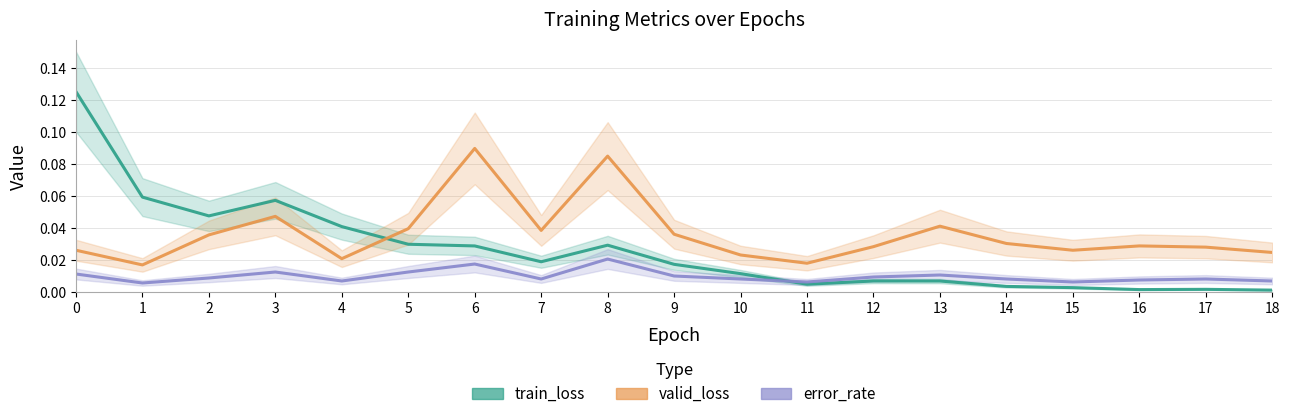

Reading right to left, list all the values displayed in this chart.

train_loss: 0.0	0.0	0.0	0.0	0.0	0.0	0.0	0.0	0.0	0.0	0.0	0.0	0.0	0.0	0.0	0.1	0.0	0.1	0.1
valid_loss: 0.0	0.0	0.0	0.0	0.0	0.0	0.0	0.0	0.0	0.0	0.1	0.0	0.1	0.0	0.0	0.0	0.0	0.0	0.0
error_rate: 0.0	0.0	0.0	0.0	0.0	0.0	0.0	0.0	0.0	0.0	0.0	0.0	0.0	0.0	0.0	0.0	0.0	0.0	0.0